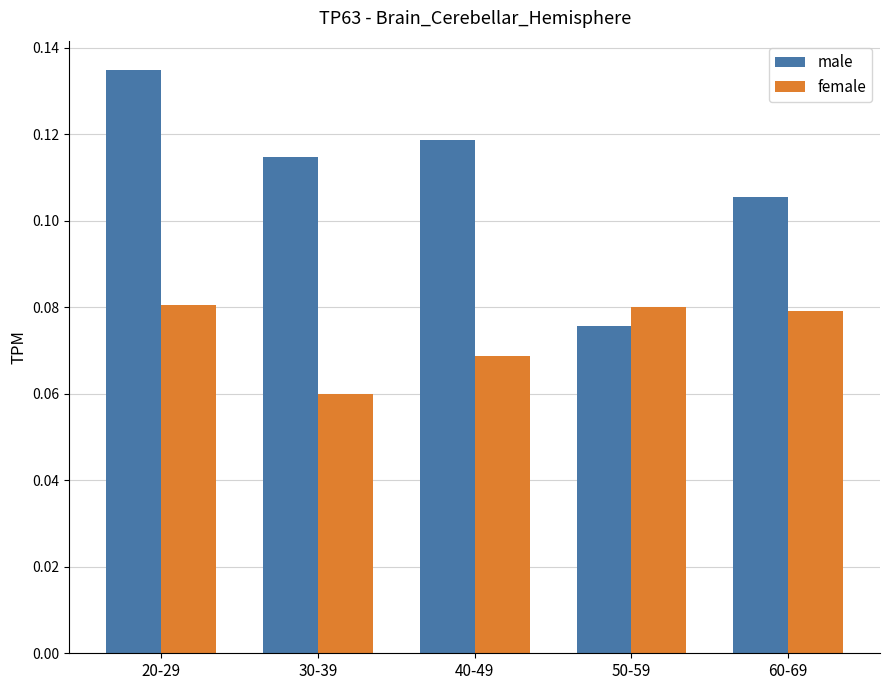

How many female values are between 0 and 1?

5